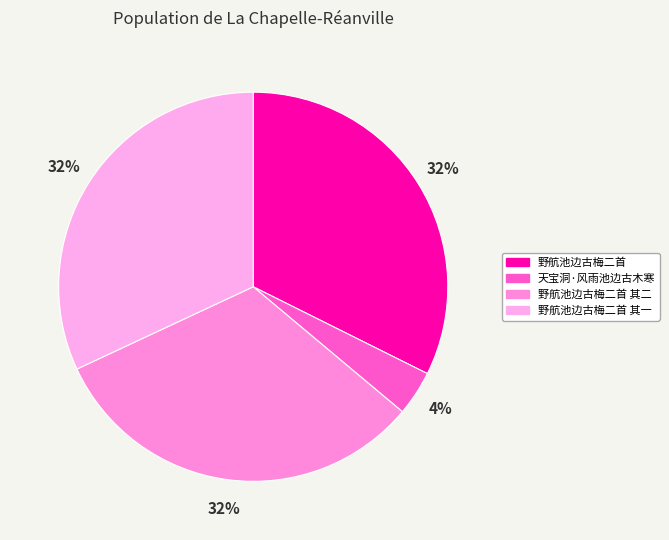

Count the number of slices in the pie.

4